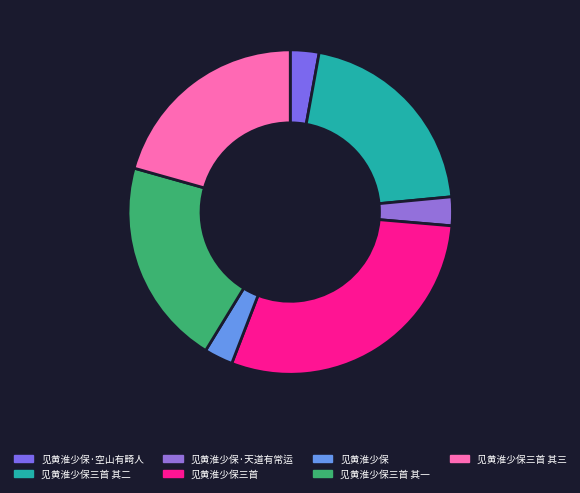

Which slice is the largest?

见黄淮少保三首